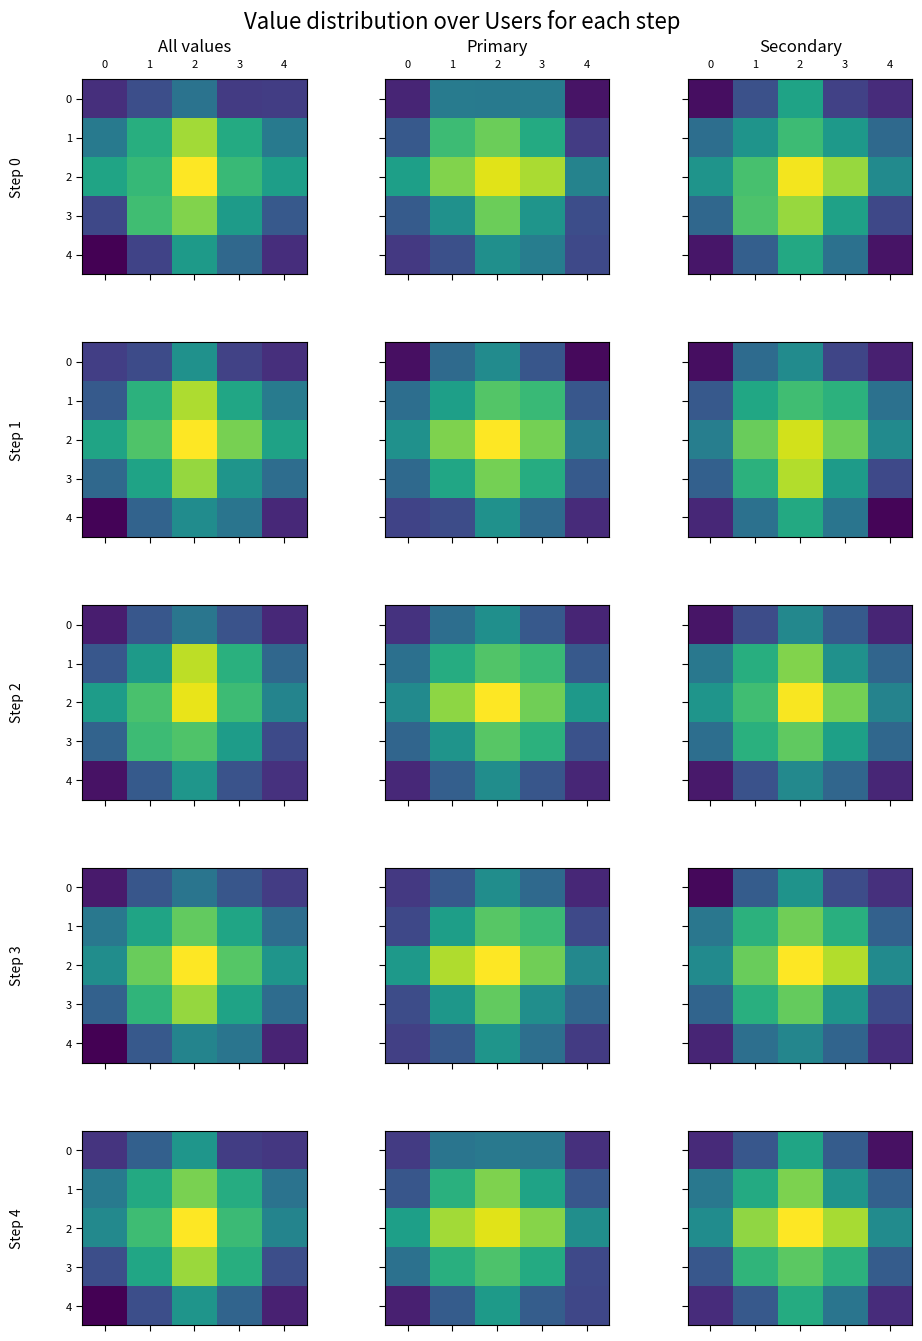

What is the spread (max minus min) of values at 1?

0.6